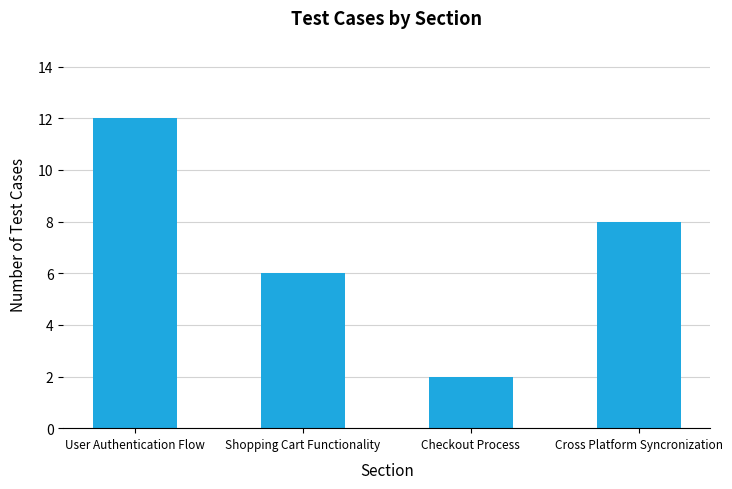

Reading right to left, what are all the values shown in this chart?

8	2	6	12